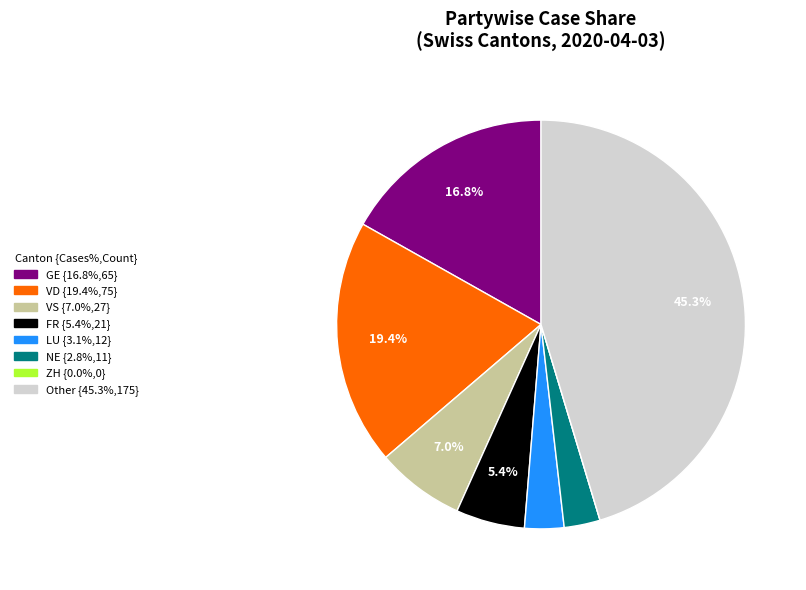

To the nearest percent, what percentage of the pie is FR?

5%